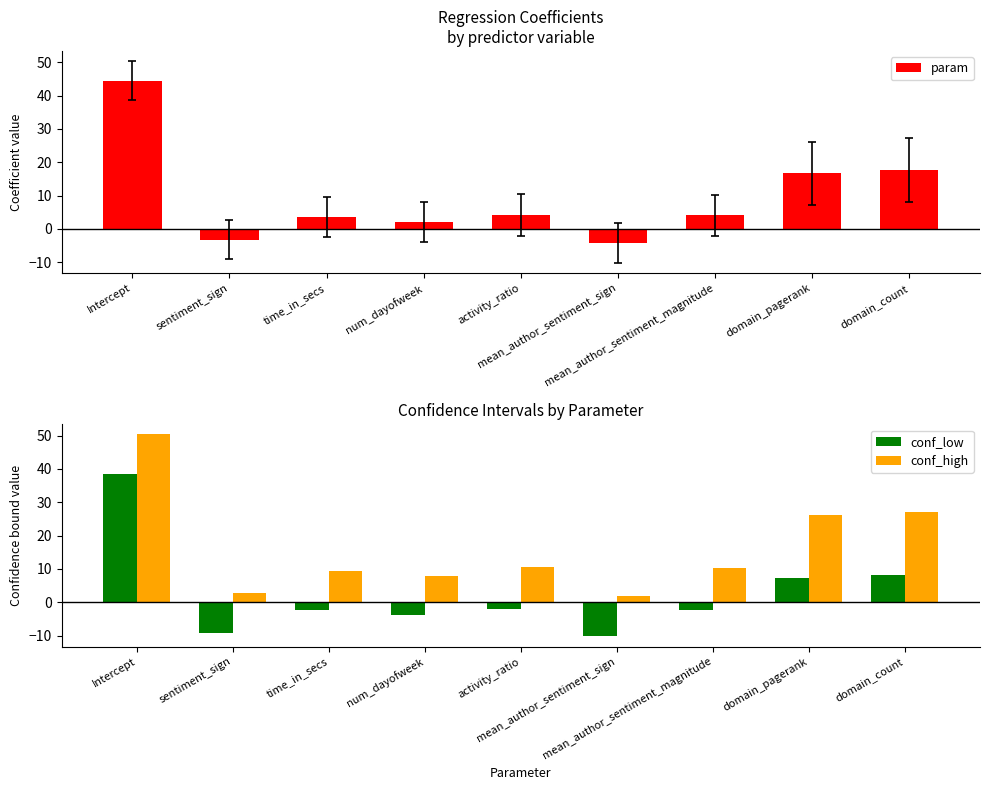

How many data points in param are above 4?

5